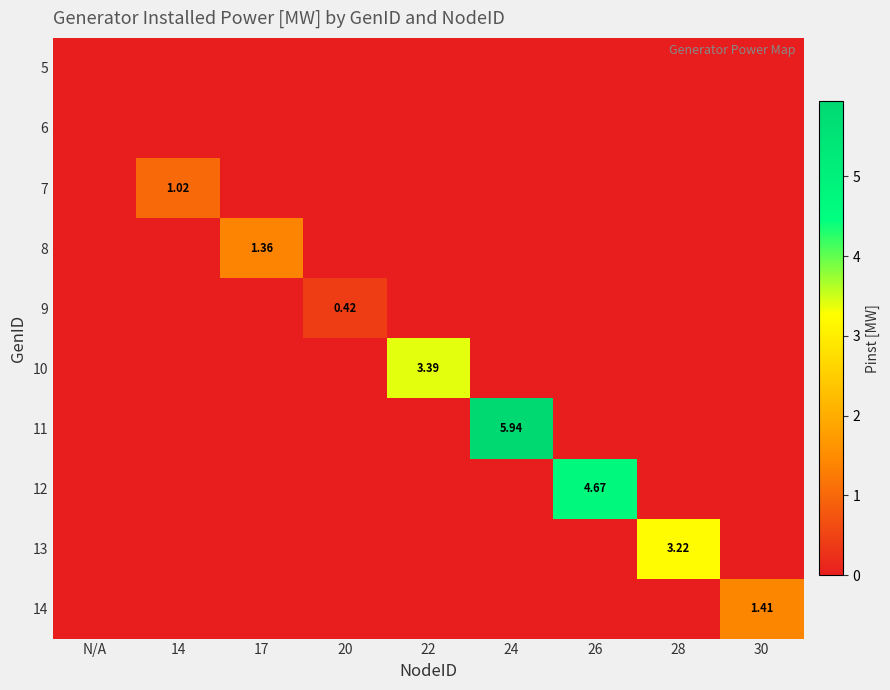

Rank the categories by 12 value from highest to lowest.

26, N/A, 14, 17, 20, 22, 24, 28, 30